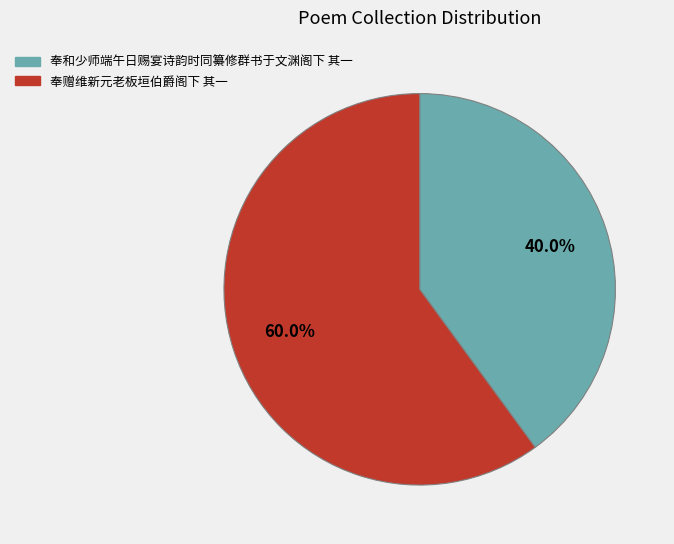

Between 奉和少师端午日赐宴诗韵时同纂修群书于文渊阁下 其一 and 奉赠维新元老板垣伯爵阁下 其一, which is larger?

奉赠维新元老板垣伯爵阁下 其一